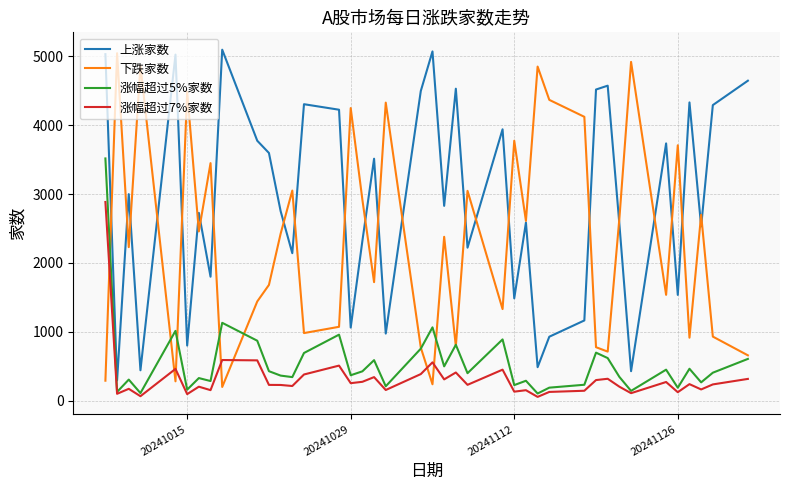

In 下跌家数, how many points are lower than both neighbors (excluding endpoints)?

13